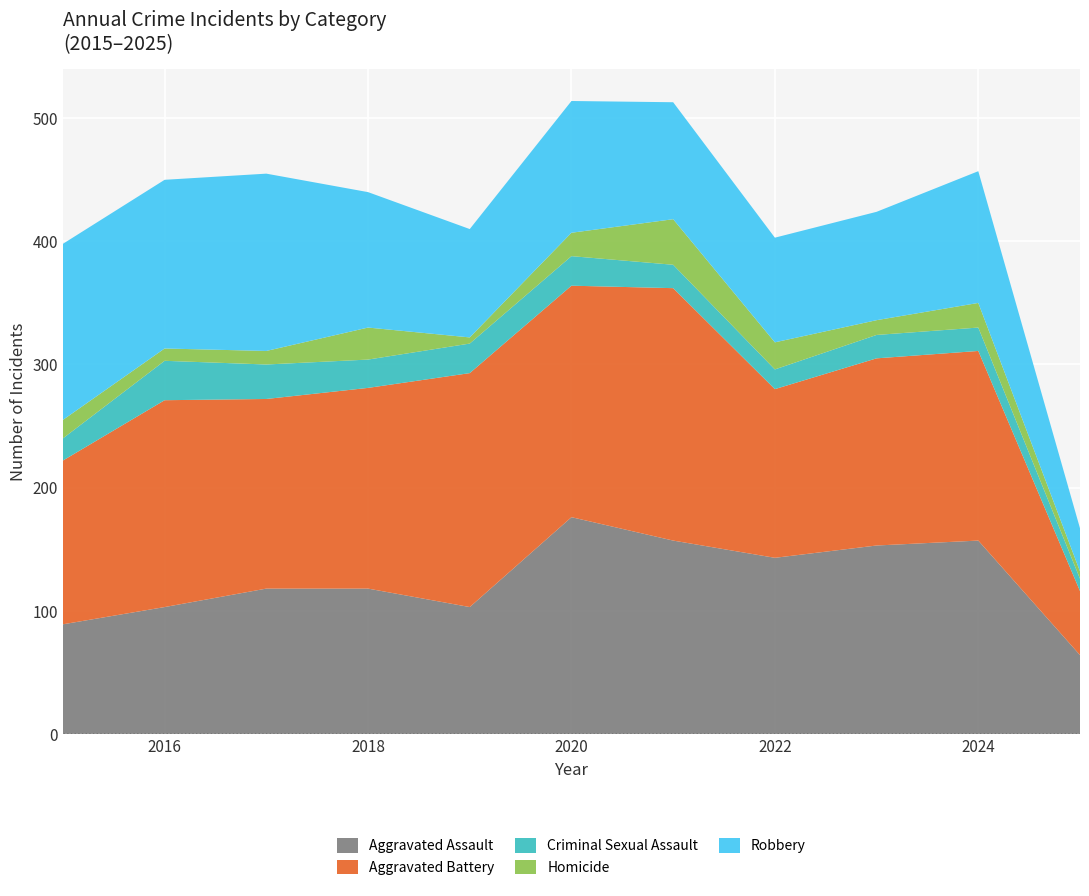

Reading right to left, extract all data points from this chart.

Aggravated Assault: 2025=64	2024=157	2023=153	2022=143	2021=157	2020=176	2019=103	2018=118	2017=118	2016=103	2015=89
Aggravated Battery: 2025=52	2024=154	2023=152	2022=137	2021=205	2020=188	2019=190	2018=163	2017=154	2016=168	2015=133
Criminal Sexual Assault: 2025=10	2024=19	2023=19	2022=16	2021=19	2020=24	2019=24	2018=23	2017=28	2016=32	2015=18
Homicide: 2025=6	2024=20	2023=12	2022=22	2021=37	2020=19	2019=5	2018=26	2017=11	2016=10	2015=15
Robbery: 2025=35	2024=107	2023=88	2022=85	2021=95	2020=107	2019=88	2018=110	2017=144	2016=137	2015=143